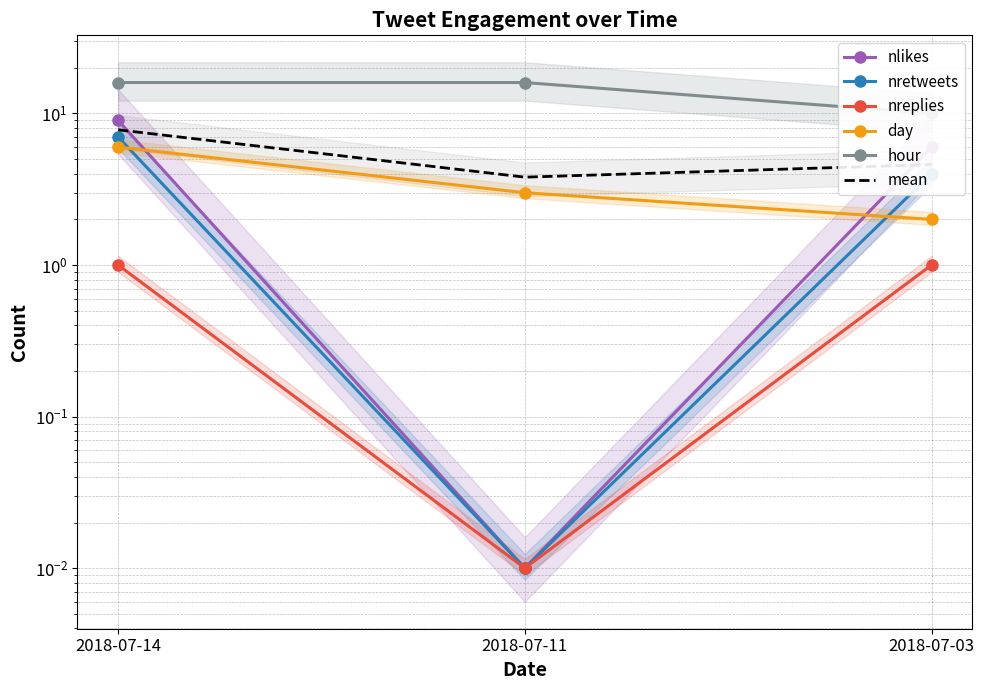

True or false: nreplies has a value of 1.0 at 2018-07-14.

True